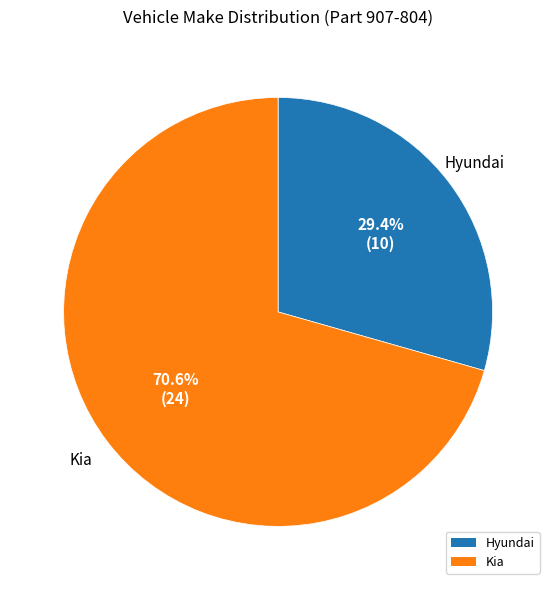

How many slices are in this pie chart?

2